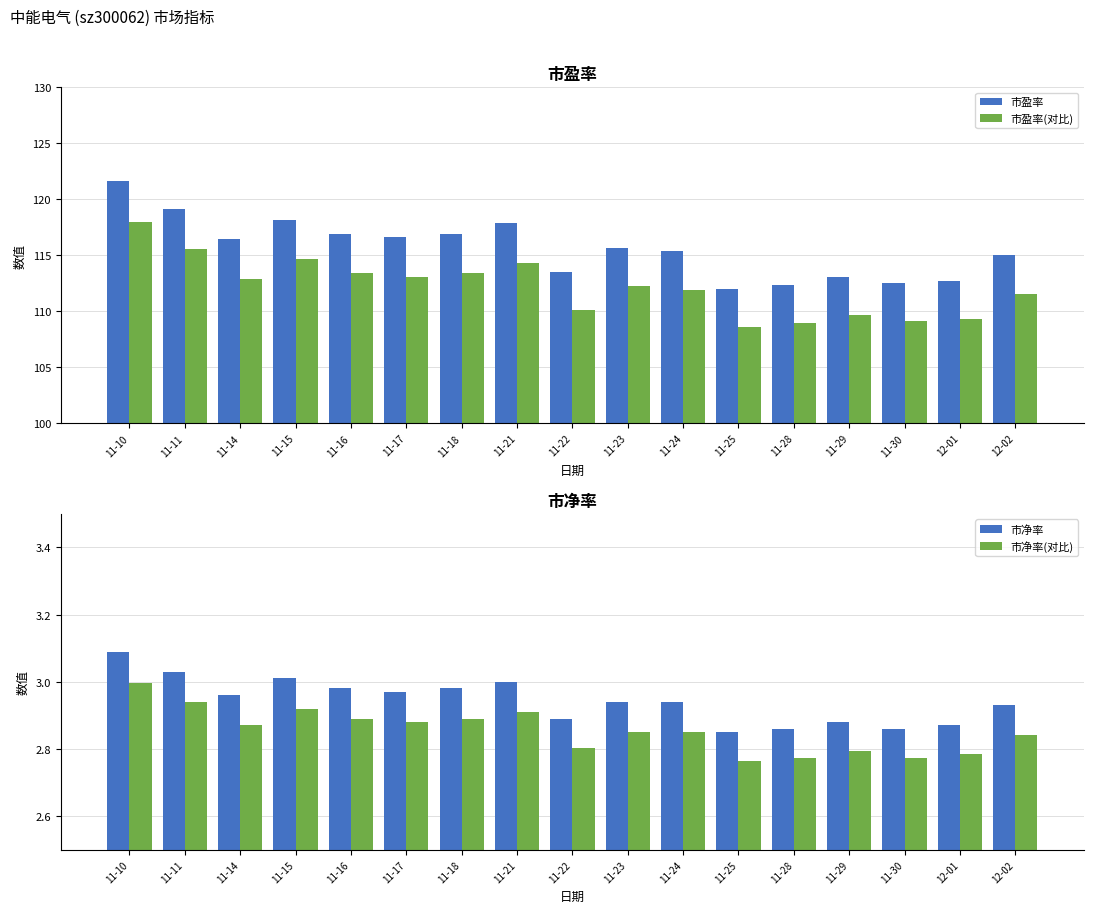

Which label corresponds to the smallest value in the chart?

11-25